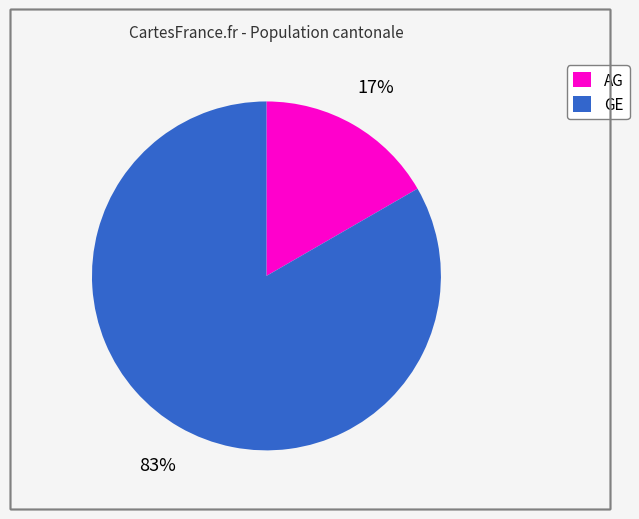

Which slice is the largest?

GE